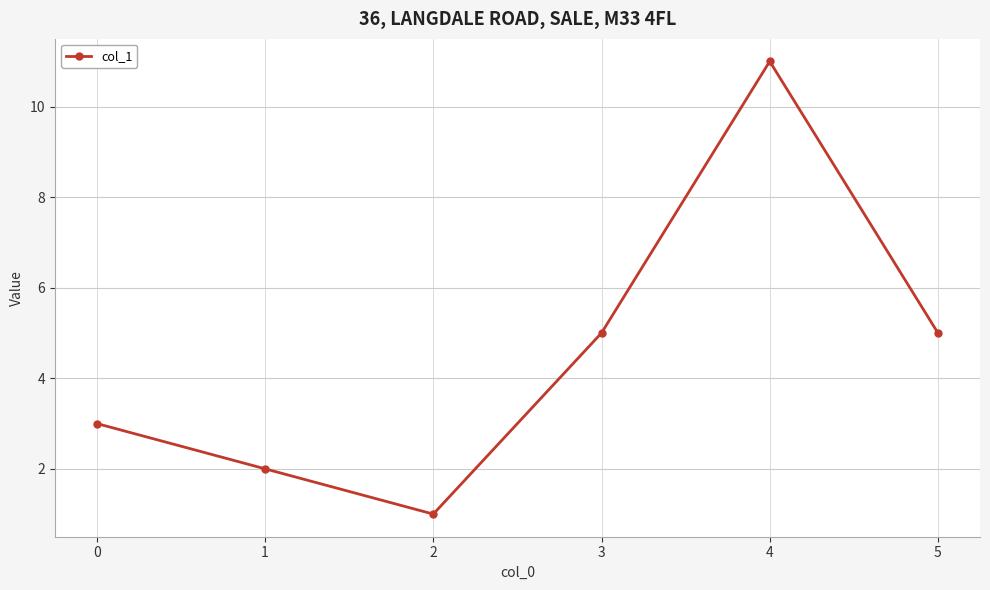

Reading left to right, list all the values displayed in this chart.

0=3	1=2	2=1	3=5	4=11	5=5